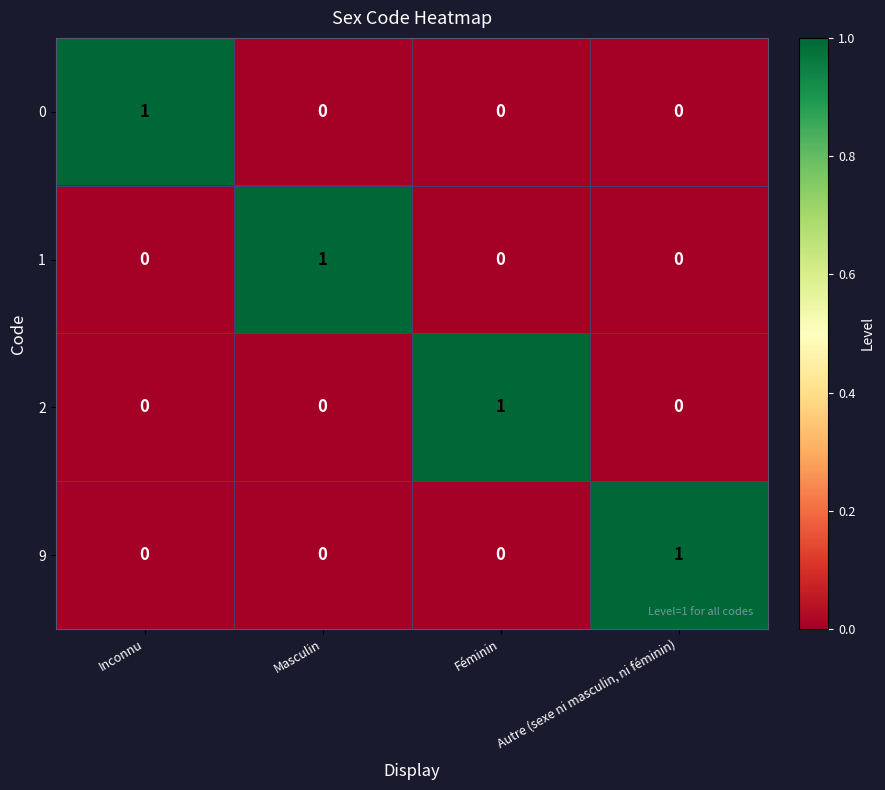

True or false: 9 has a value of 0 at Féminin.

True